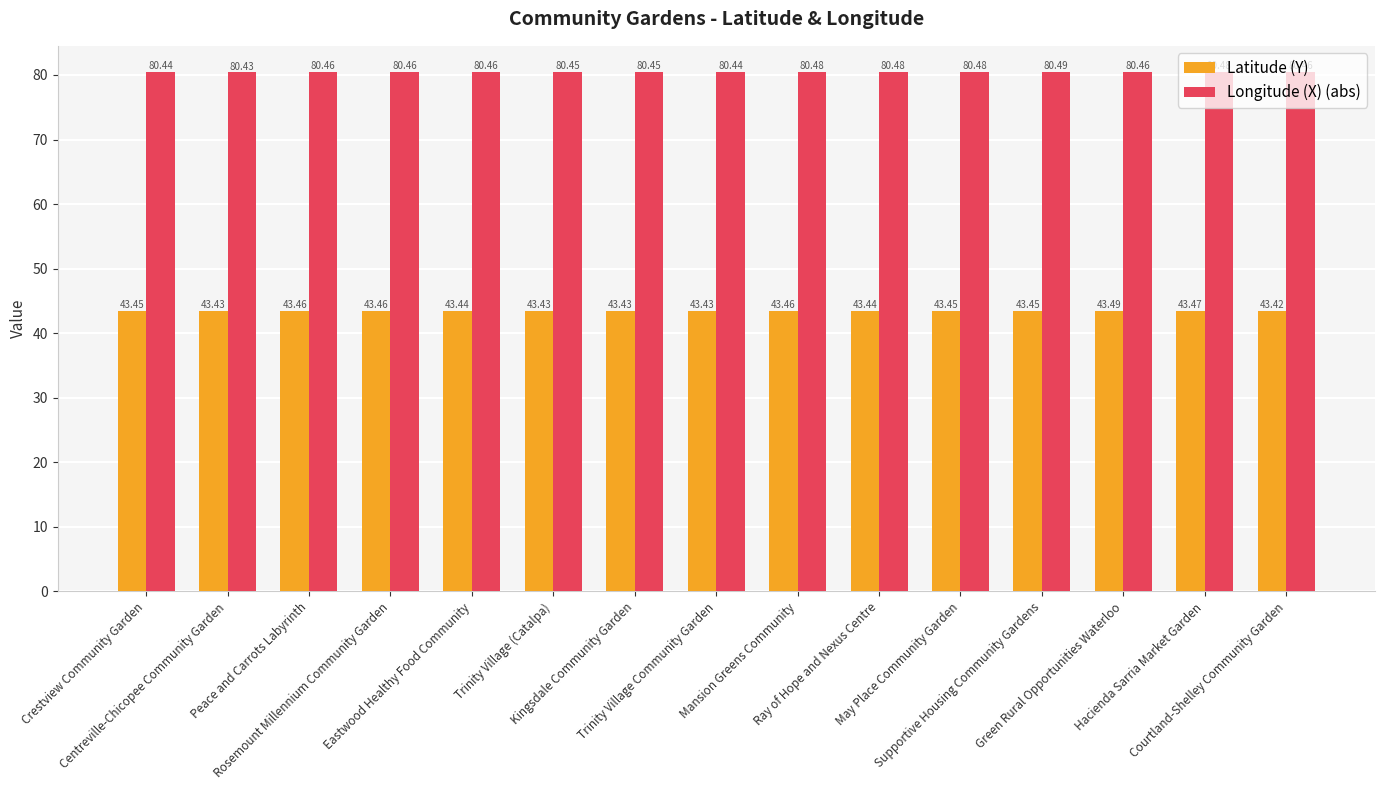

How many bars are there in each group?

2